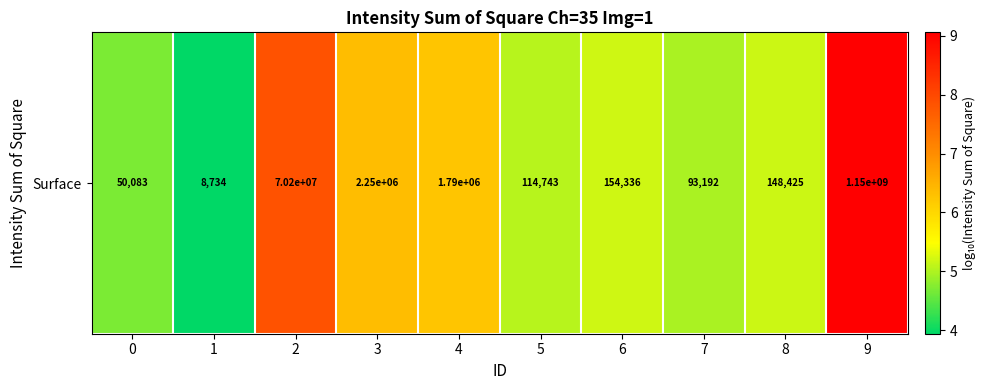

What is the ratio of the value at 7 to the value at 0?

1.1